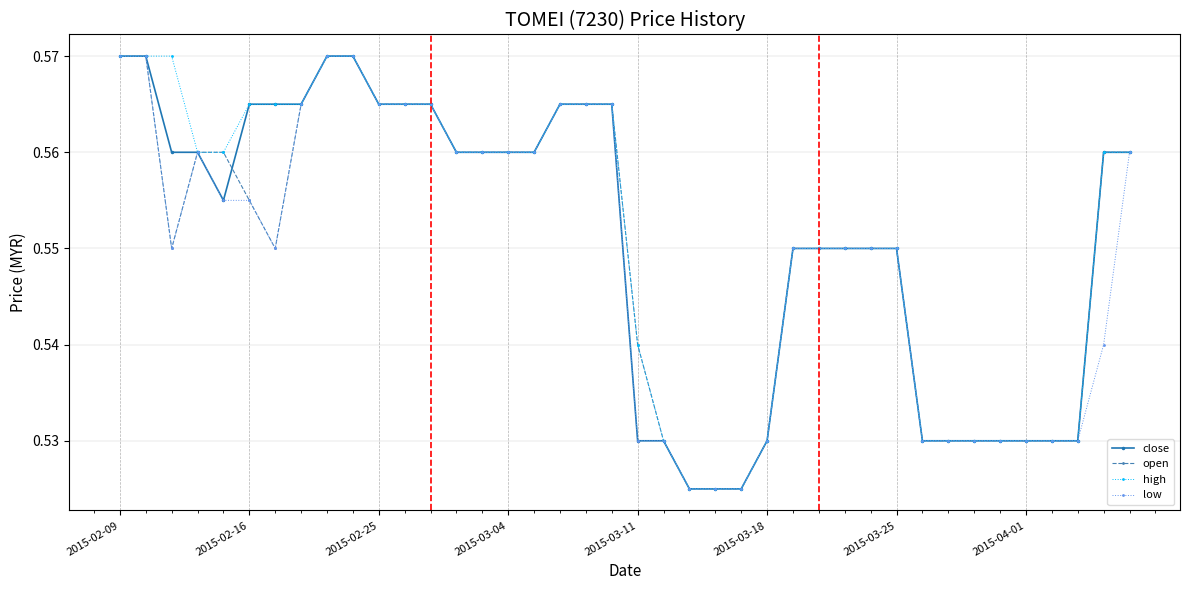

At how many categories does at least one series exceed 0?

40